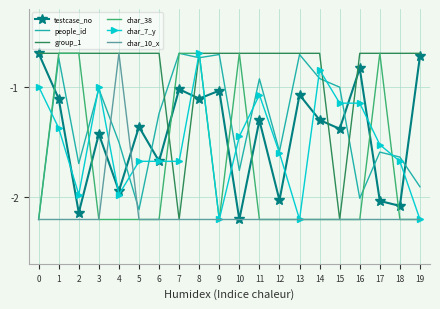

Which series ends up on top after the final intersection of testcase_no and people_id?

testcase_no